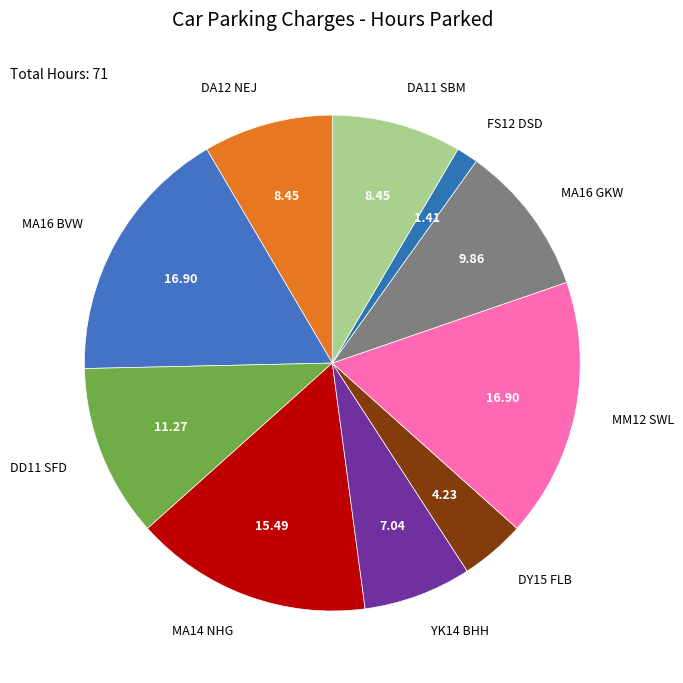

Do DD11 SFD and DA11 SBM together represent more than half of the pie?

No